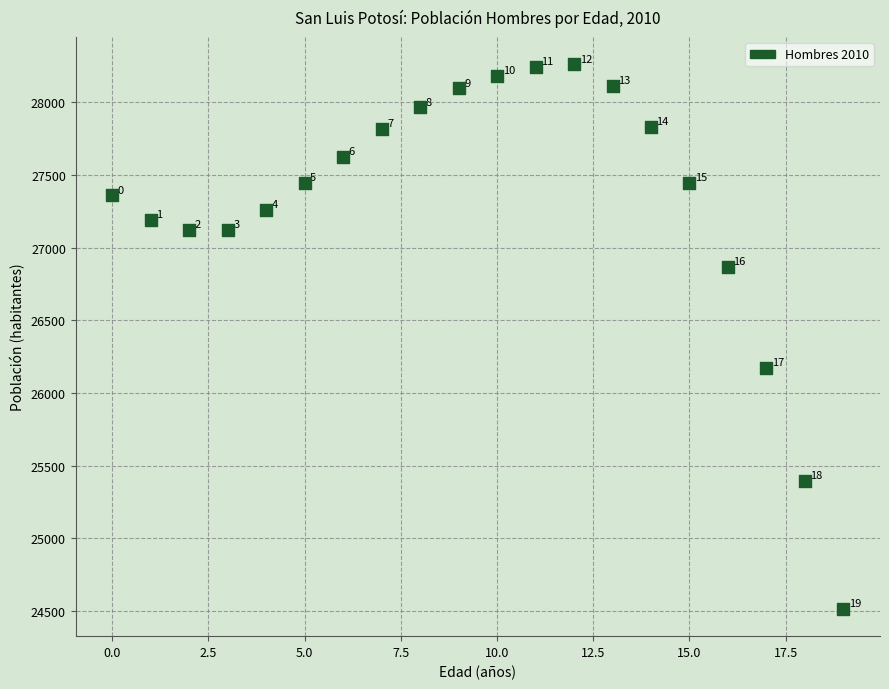

What Y value in the scatter plot is closest to 26388?

26171.3